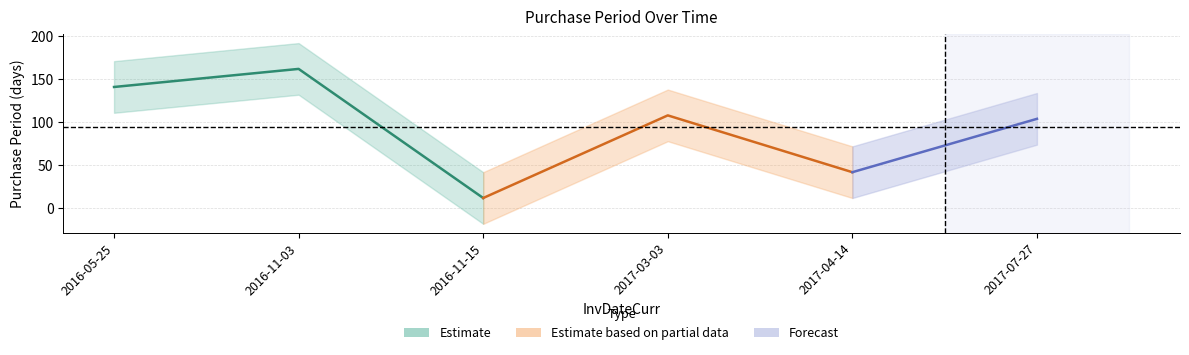

What is the ratio of the value at 2017-07-27 to the value at 2016-11-03?

0.6